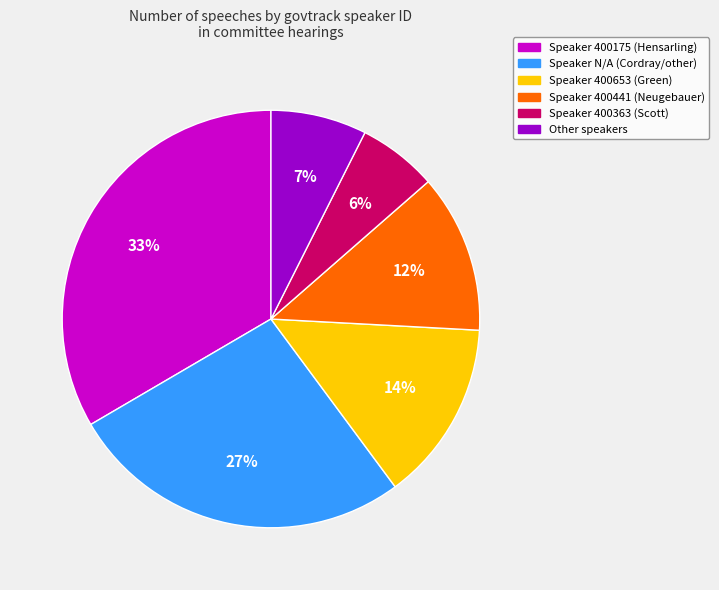

Is there any slice that represents more than half of the pie?

No